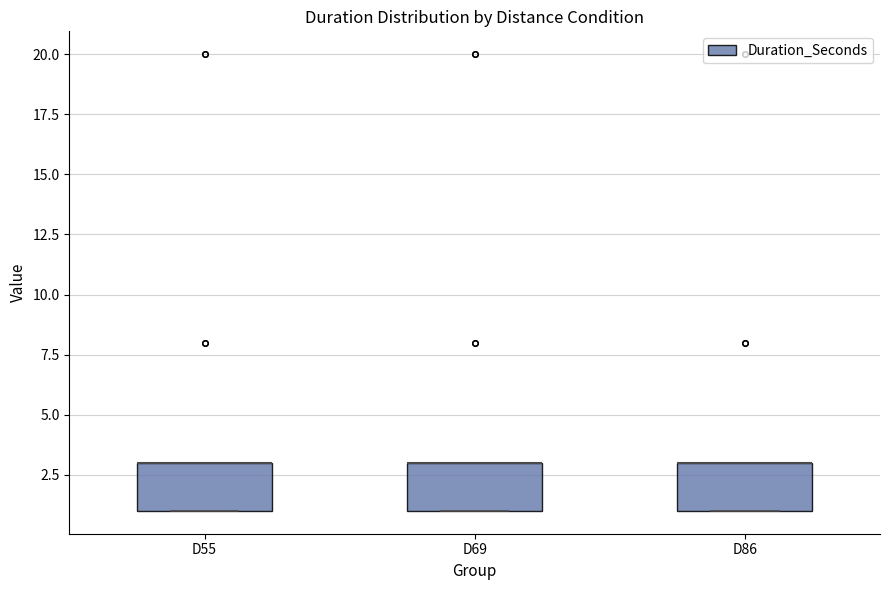

Reading left to right, read every box against the y-axis: the position of its median line, the range the box covers, and the ends of its whiskers. The values are not printed on the chart, so give them approximately, as read against the axis.

D55: median 3 (drawn on the box's upper edge), box 1 to 3, whiskers 1 to 3
D69: median 3 (drawn on the box's upper edge), box 1 to 3, whiskers 1 to 3
D86: median 3 (drawn on the box's upper edge), box 1 to 3, whiskers 1 to 3